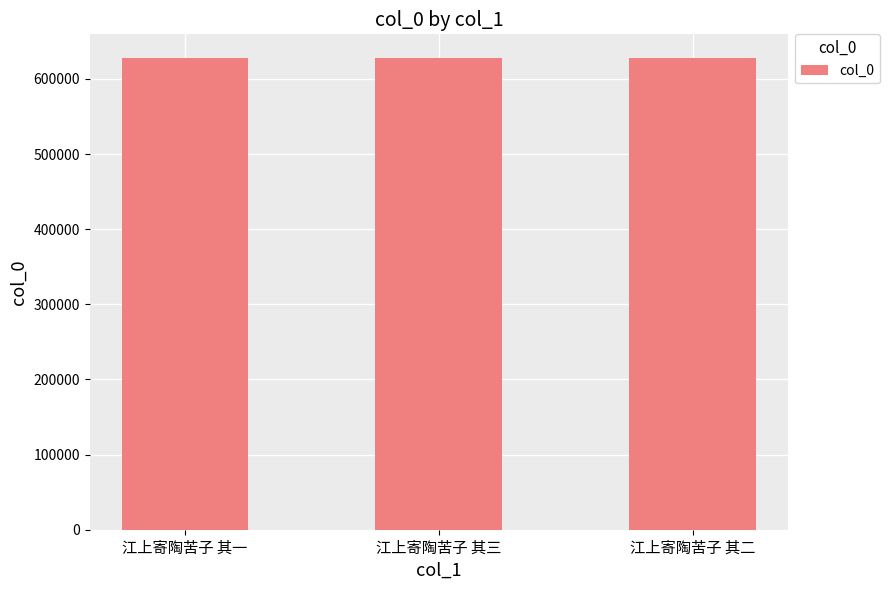

What is the value of the 3rd bar from the left?

627967